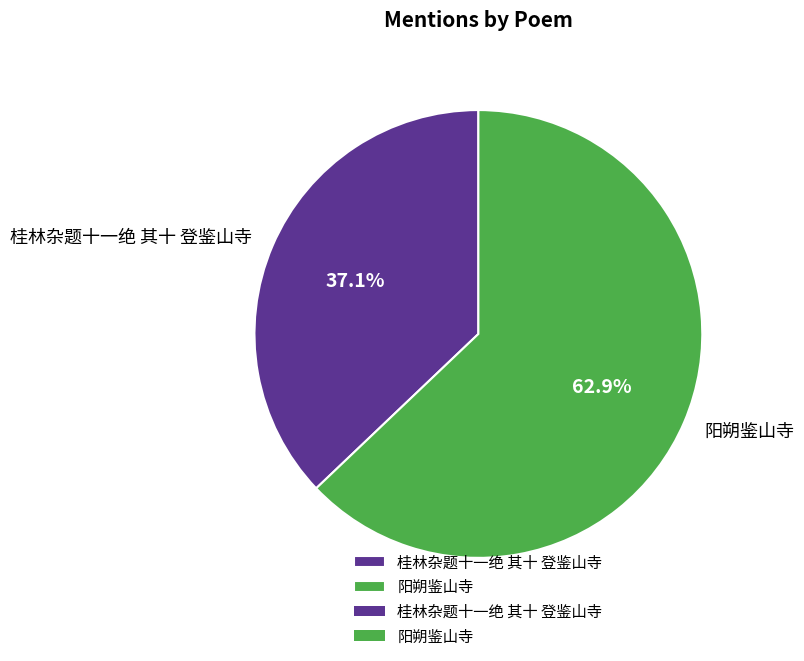

To the nearest percent, what is the difference between the 桂林杂题十一绝 其十 登鉴山寺 and 阳朔鉴山寺 slice percentages?

26%